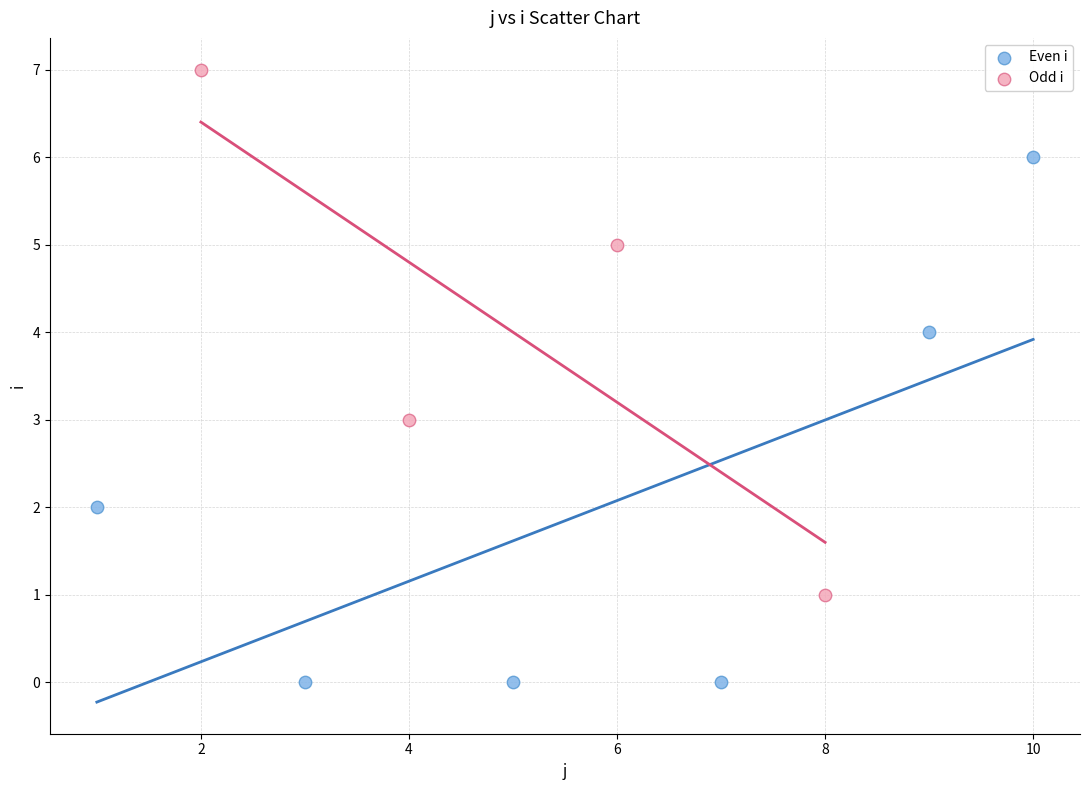

Which series contains the highest Y value?

Odd i